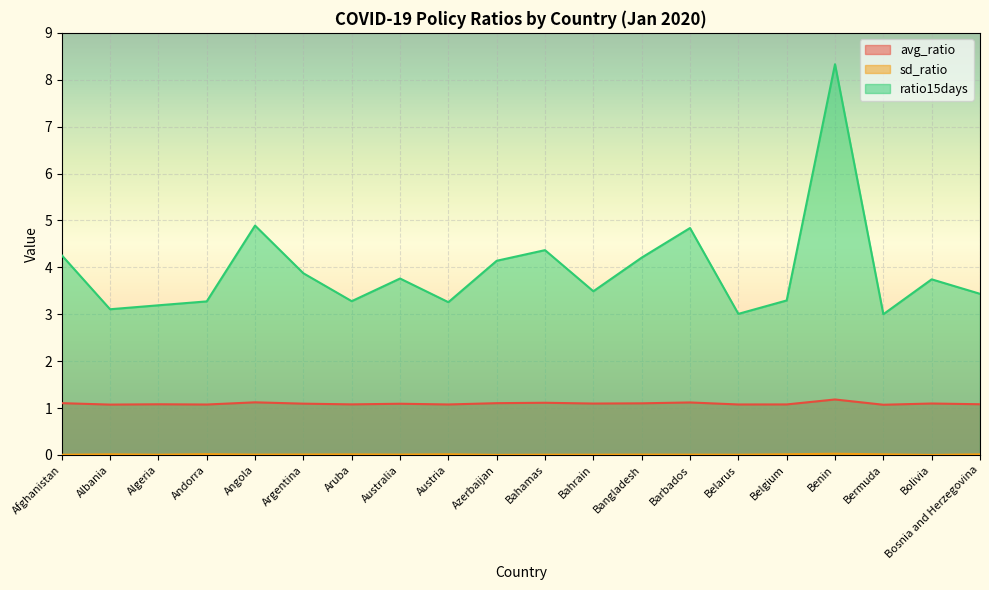

Rank the series at Australia from highest to lowest value.

ratio15days, avg_ratio, sd_ratio